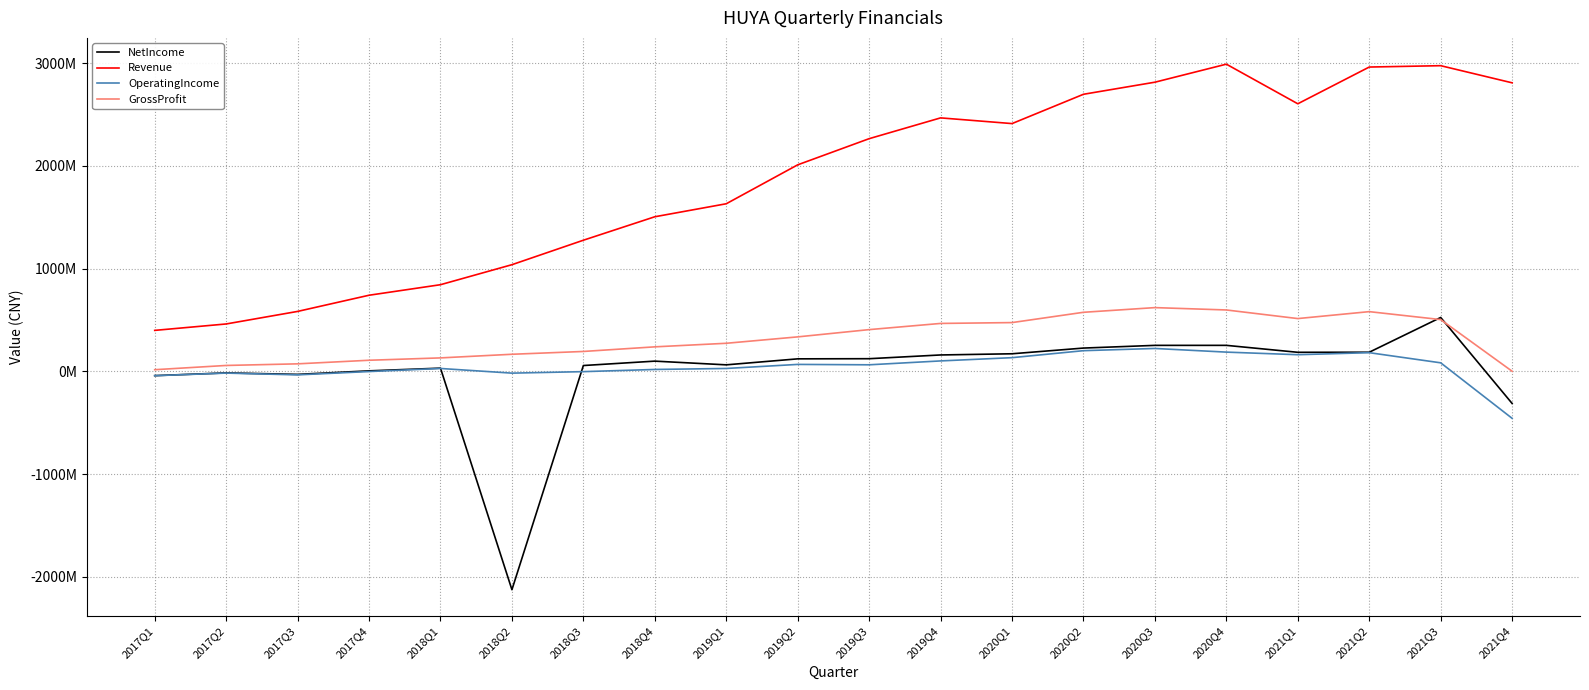

At which category does OperatingIncome reach its first local peak?

2017Q2